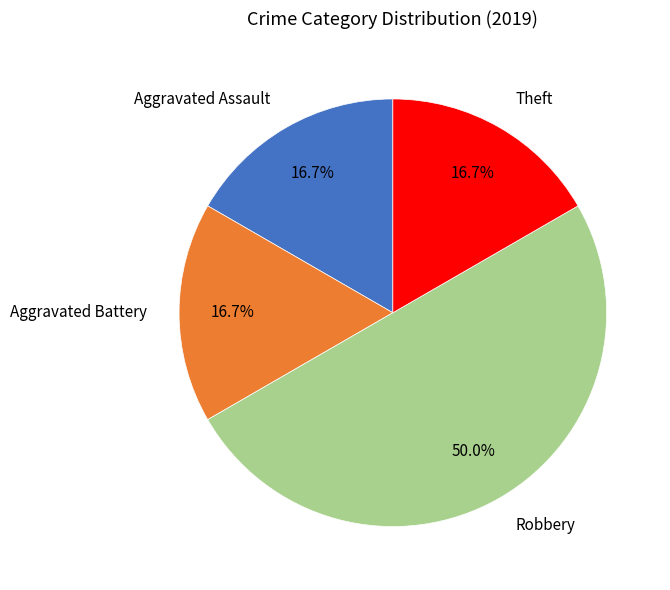

How many slices are in this pie chart?

4